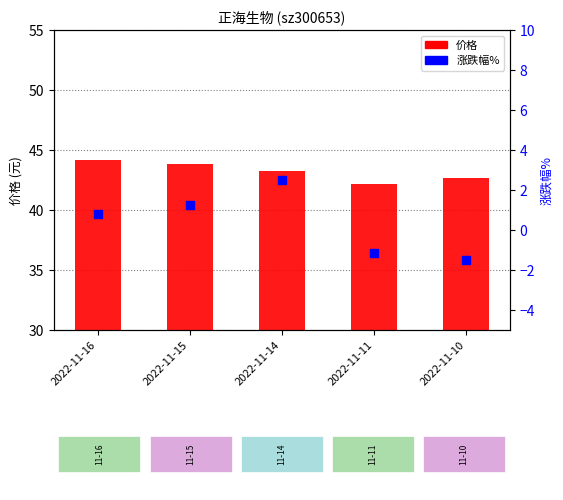

Which series has the largest total across all categories?

价格